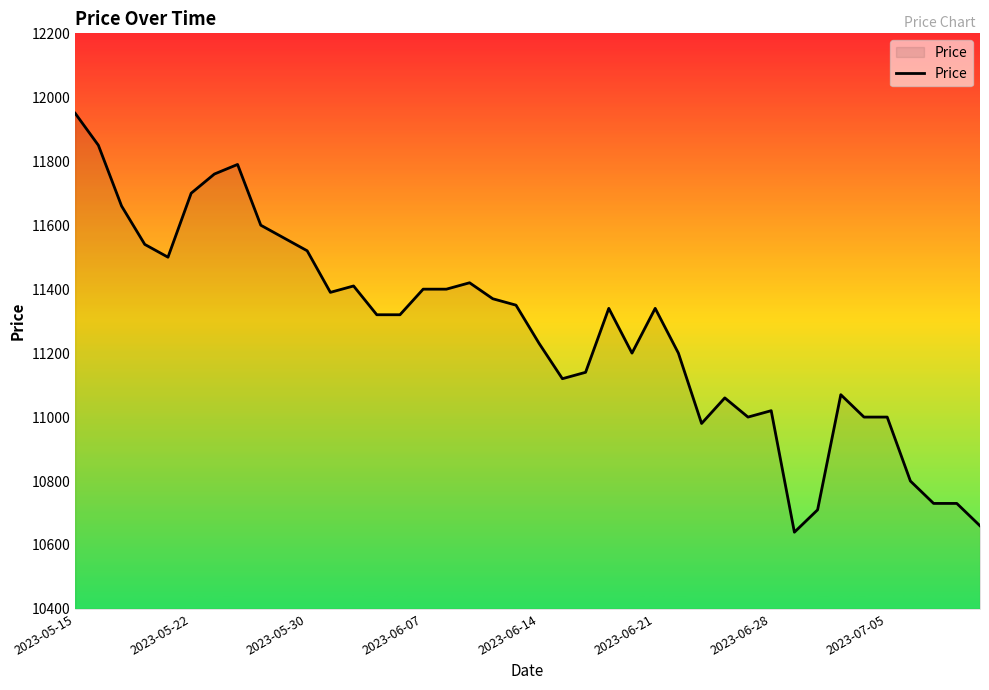

What is the greatest value displayed?

11950